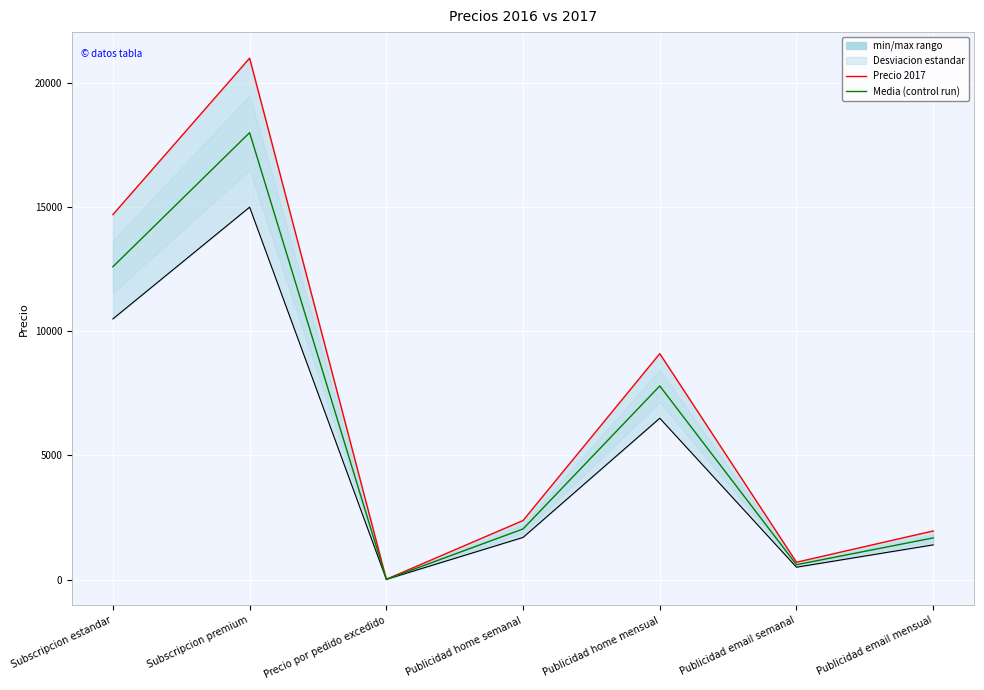

The Precio 2017 series shows 22282 at Subscripcion estandar. True or false?

False